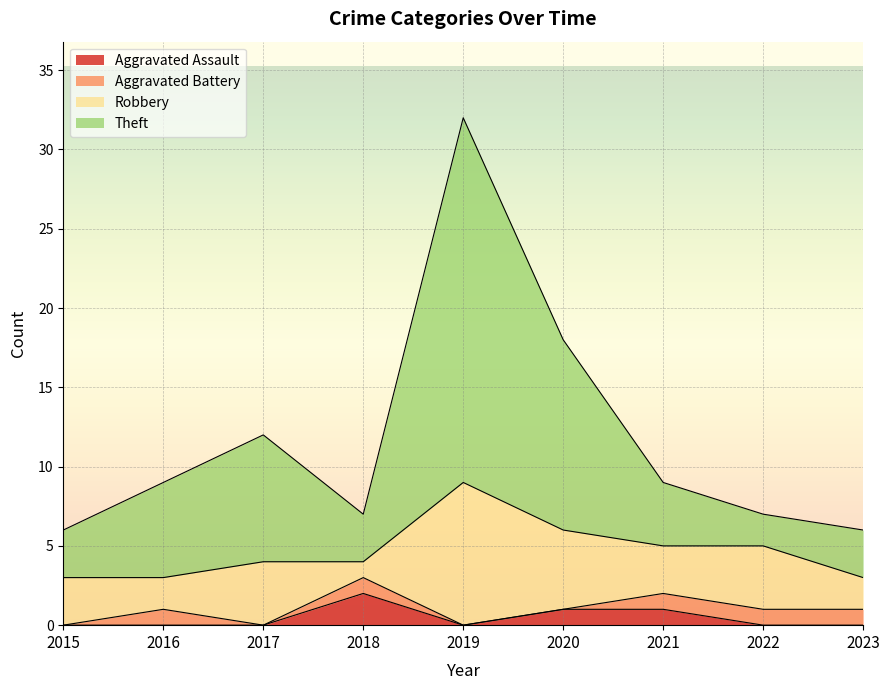

True or false: Aggravated Assault and Theft intersect in this chart.

False